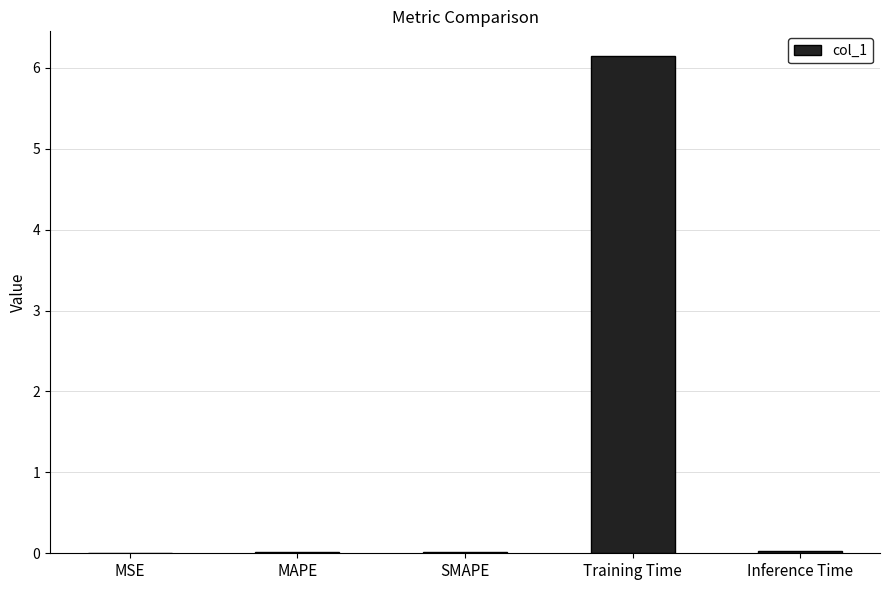

Is it true that the value at Inference Time is 0.0?

True